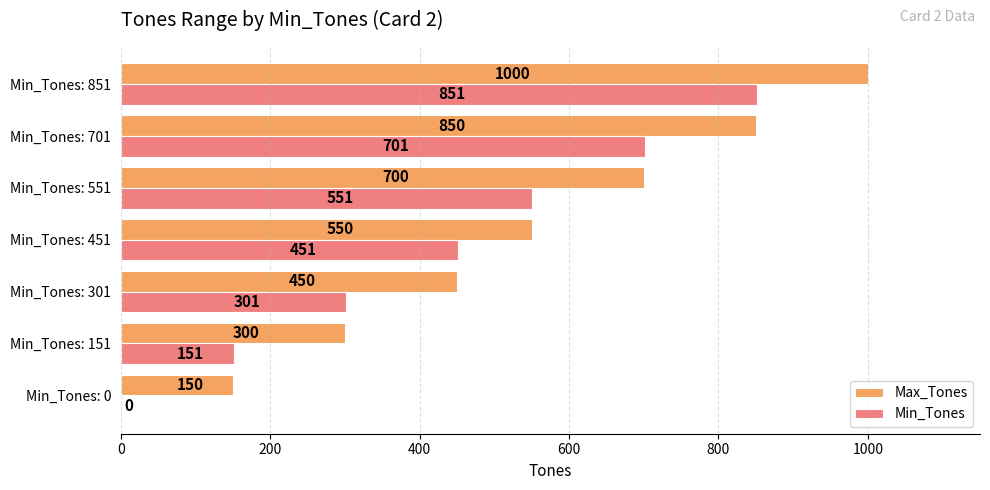

At which category is the sum across all series the highest?

Min_Tones: 851